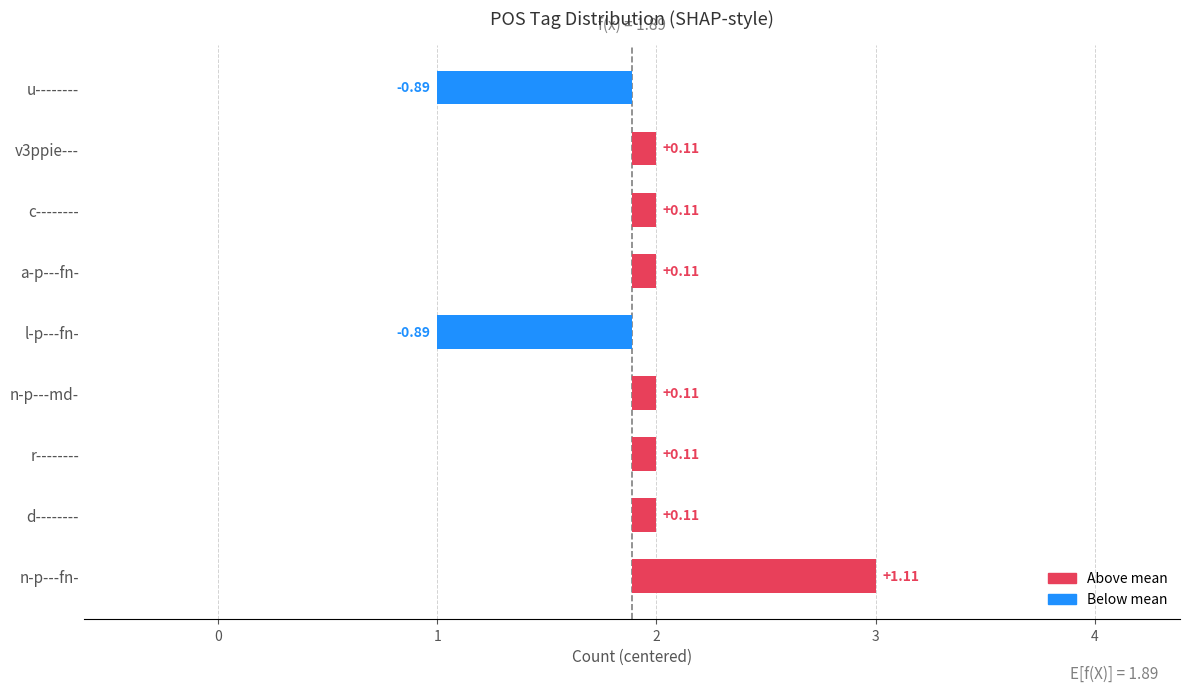

The value at v3ppie--- is 2. True or false?

True